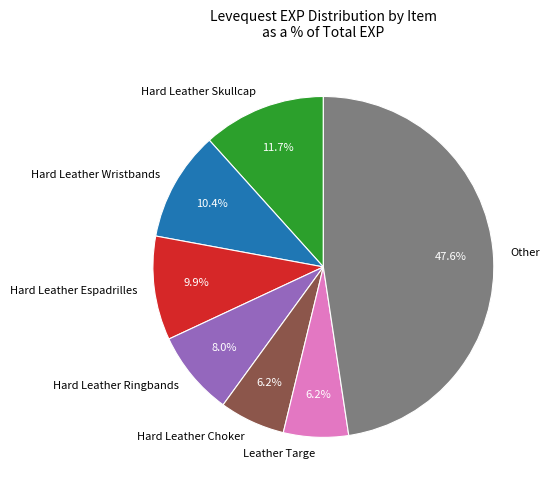

Between Hard Leather Wristbands and Hard Leather Skullcap, which is larger?

Hard Leather Skullcap